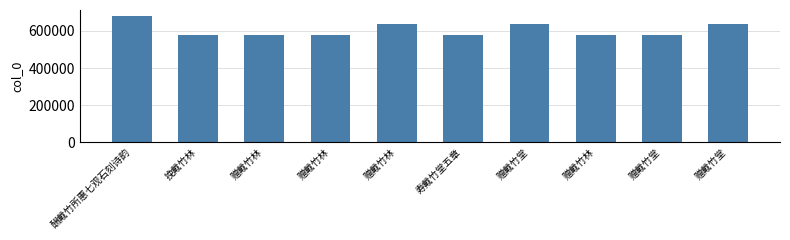

How many bars are there in total?

10